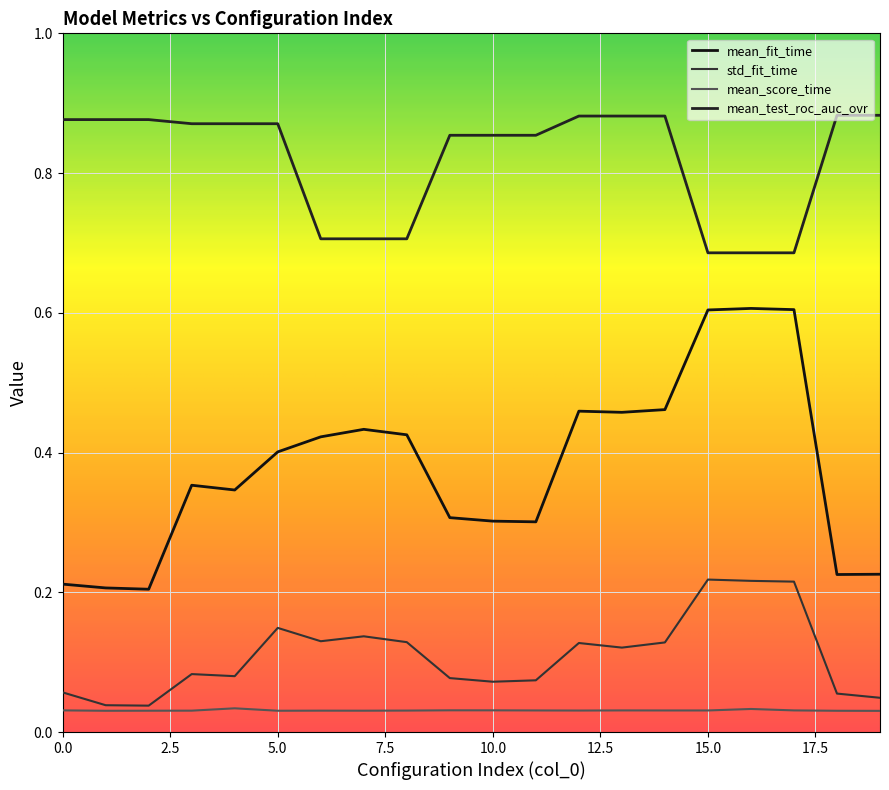

True or false: mean_fit_time and mean_test_roc_auc_ovr intersect in this chart.

False